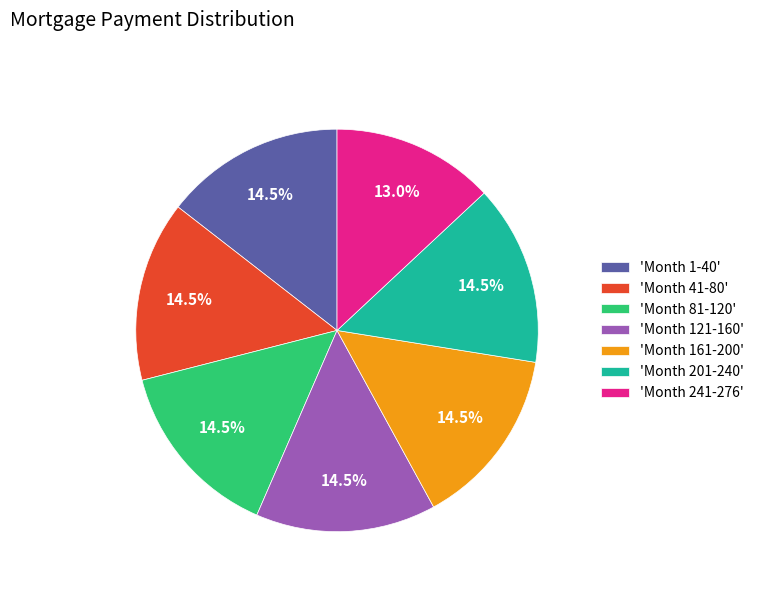

How much of the chart is everything except 'Month 81-120'?

85.5%